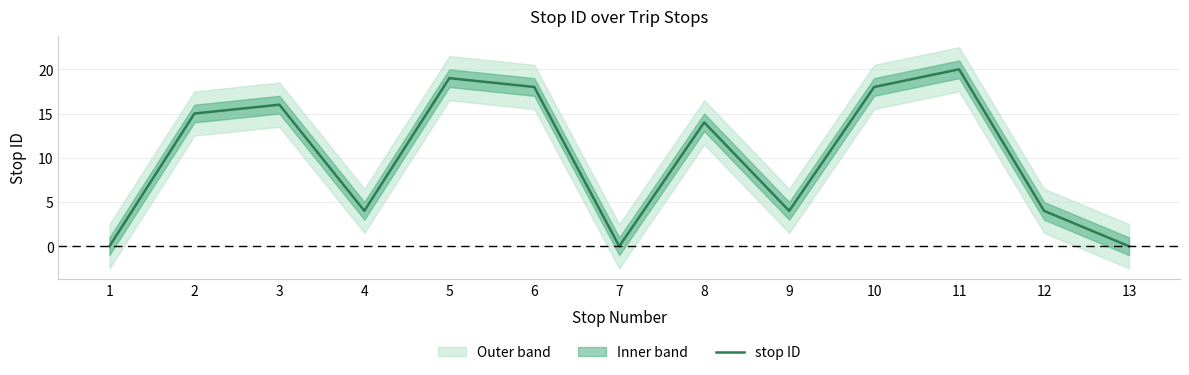

The chart shows a value of 23 at 2. True or false?

False